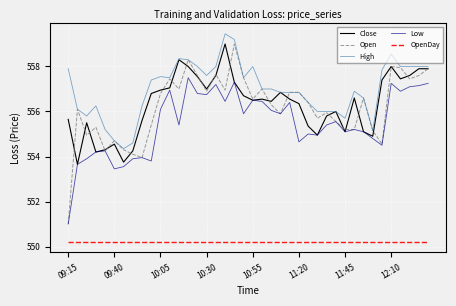

What is the highest value of the Low series?

557.5